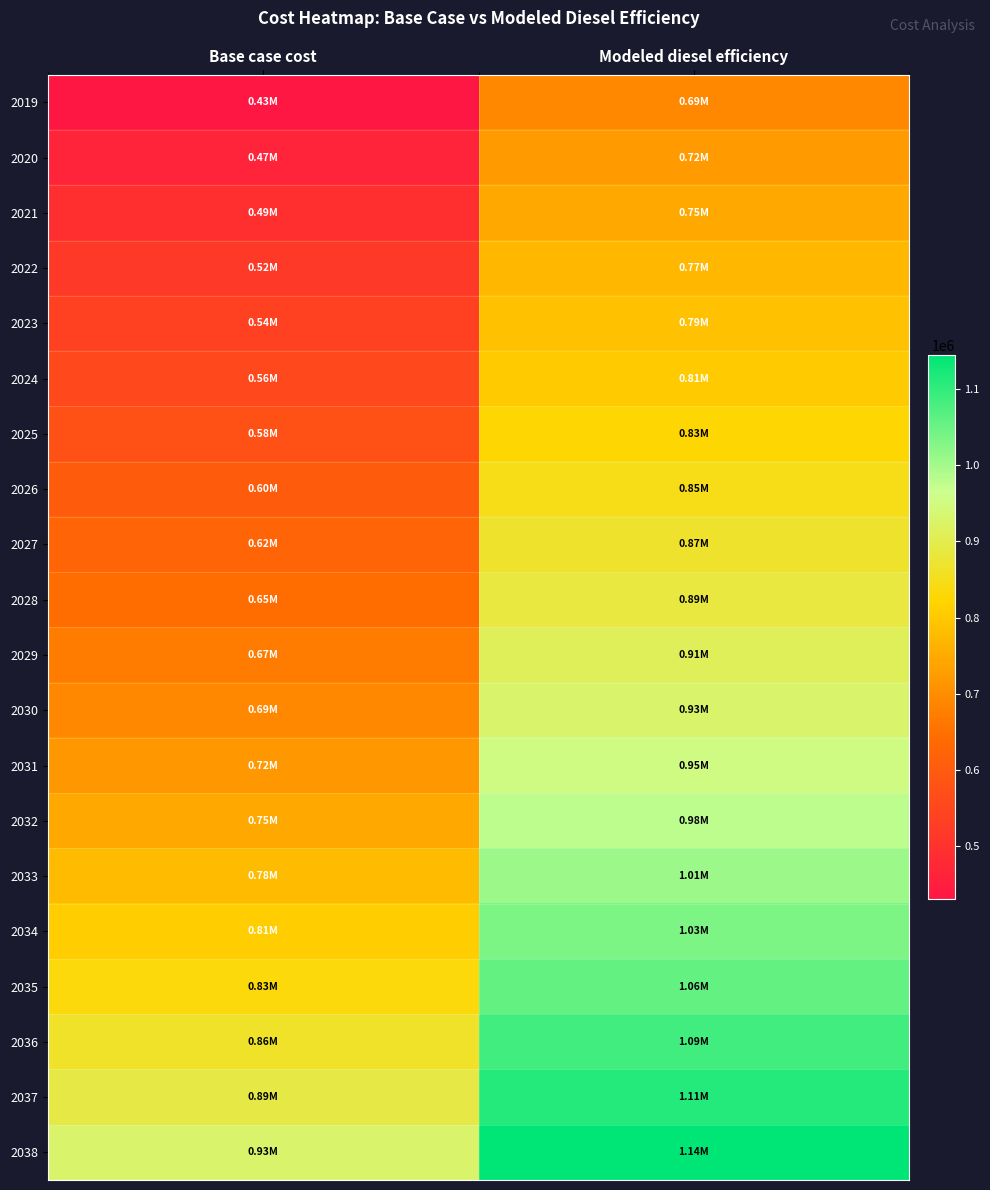

Rank the series at Base case cost from highest to lowest value.

2038, 2037, 2036, 2035, 2034, 2033, 2032, 2031, 2030, 2029, 2028, 2027, 2026, 2025, 2024, 2023, 2022, 2021, 2020, 2019